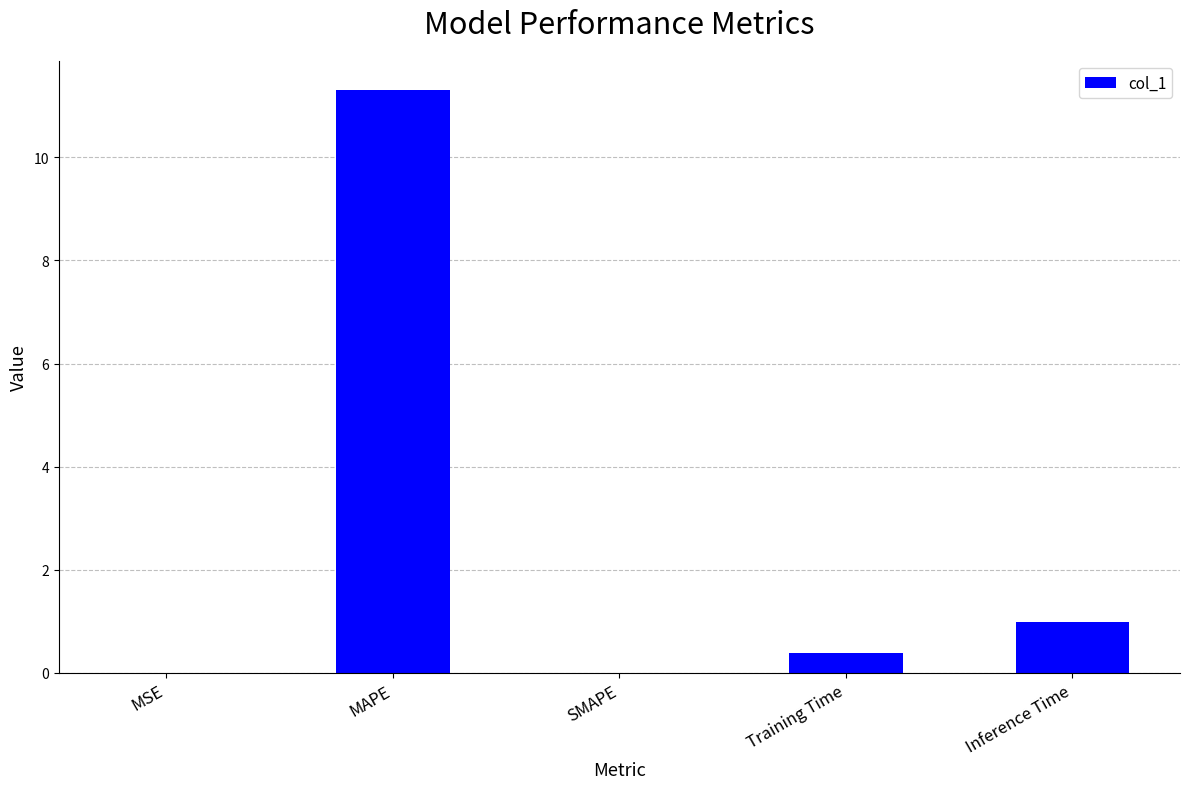

What is the sum of the values at MAPE and SMAPE?

11.3